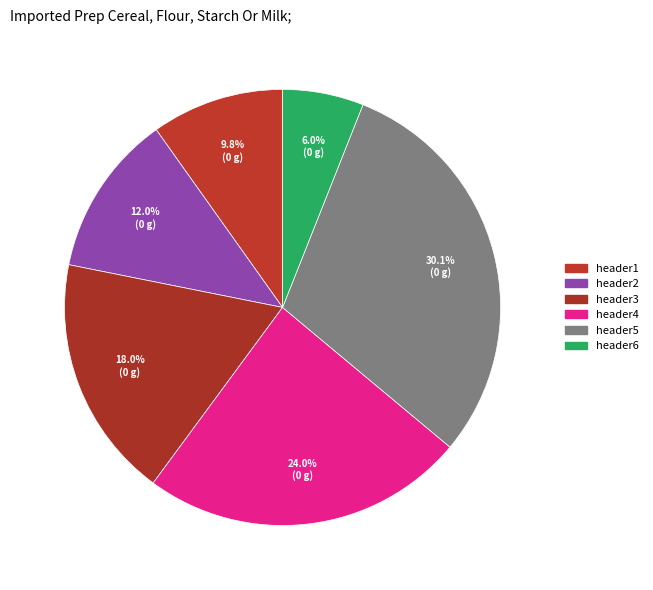

Which has a higher value, header2 or header5?

header5